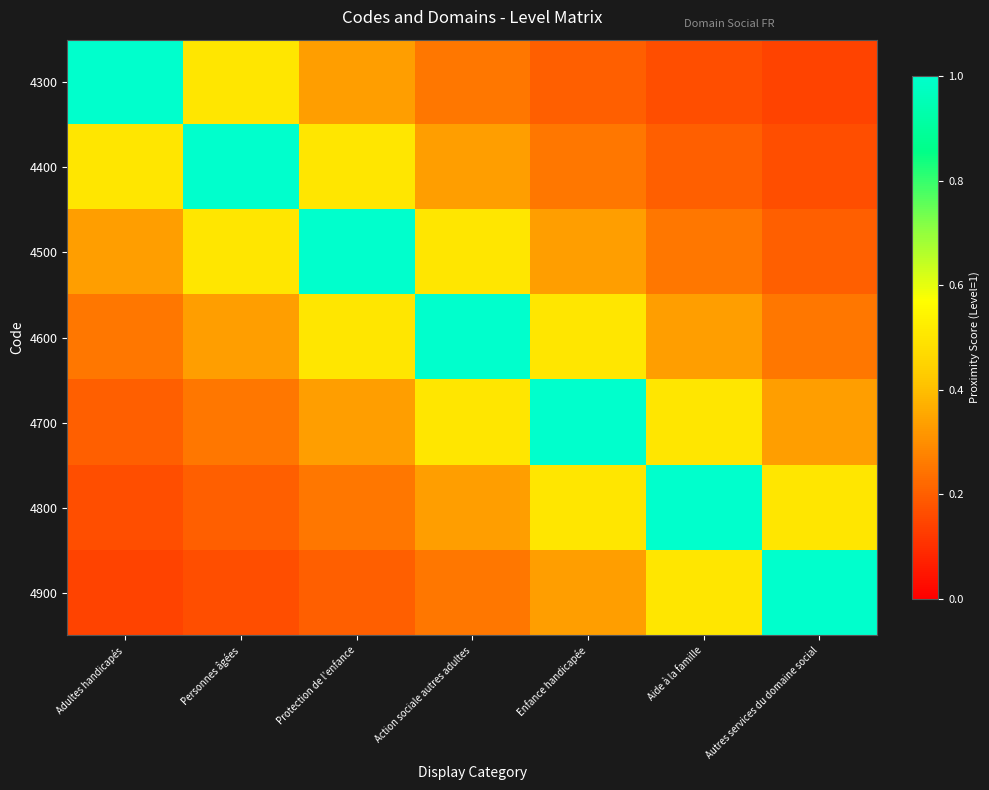

How many categories are shown in the chart?

7